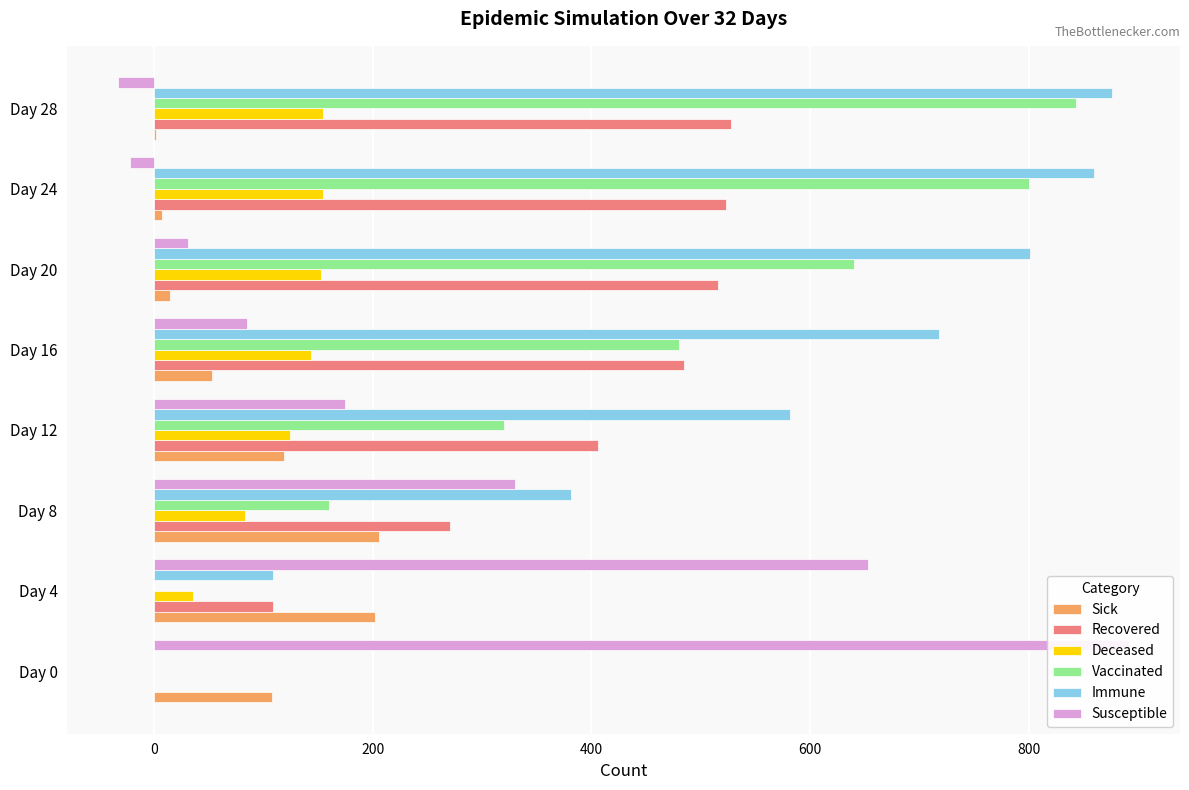

What is the highest value of the Vaccinated series?

843